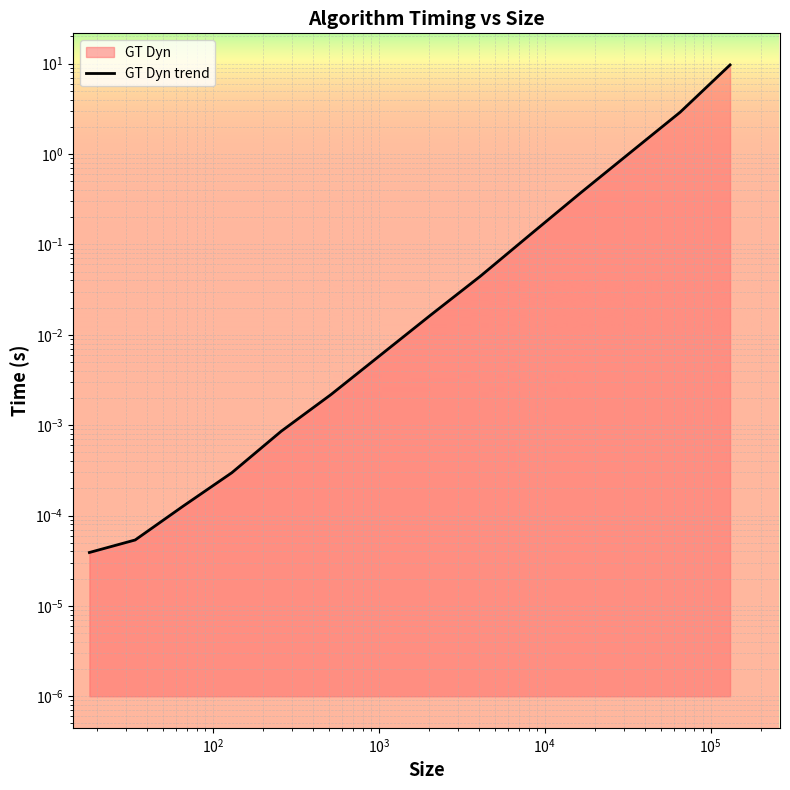

What is the greatest value displayed?

9.7